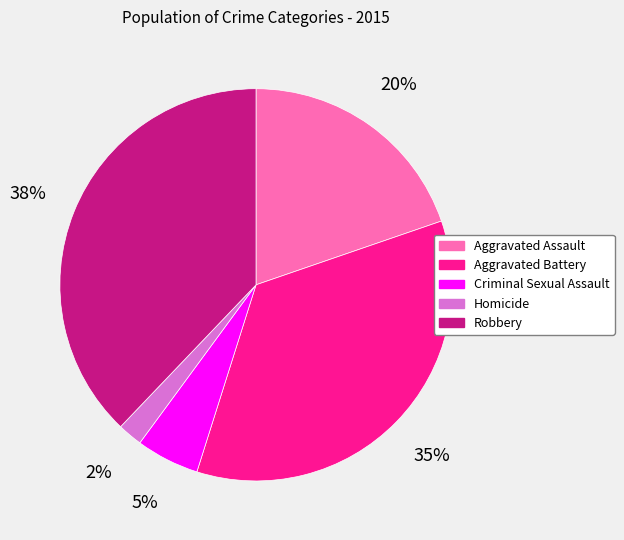

Which has a higher value, Aggravated Assault or Aggravated Battery?

Aggravated Battery